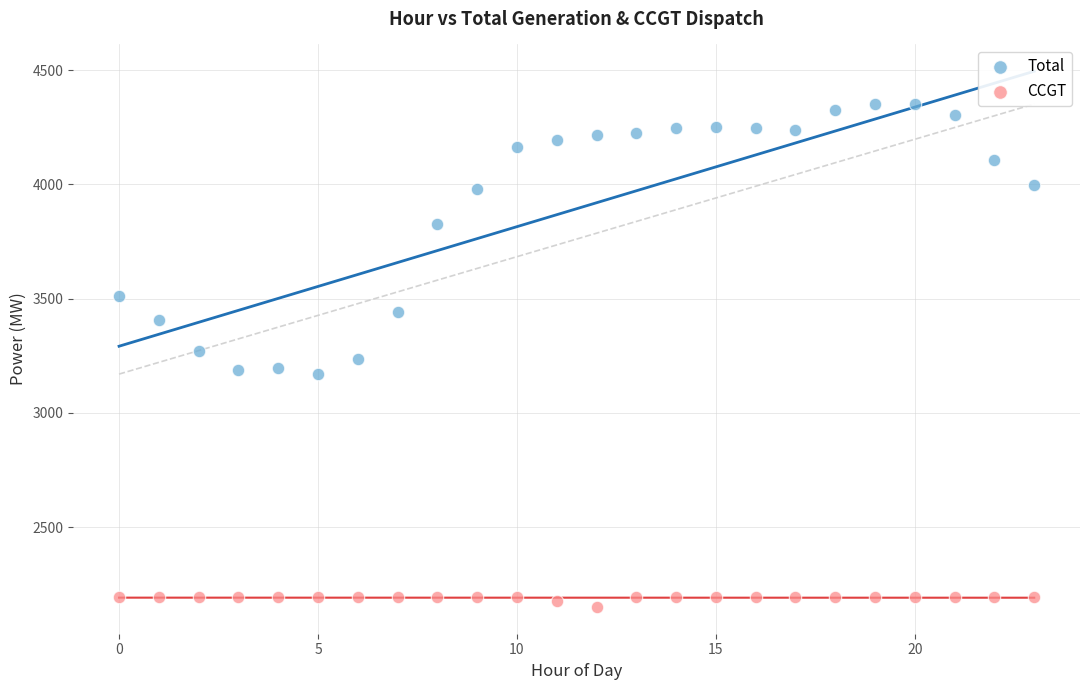

In the Total series, what Y value is closest to 3761?

3829